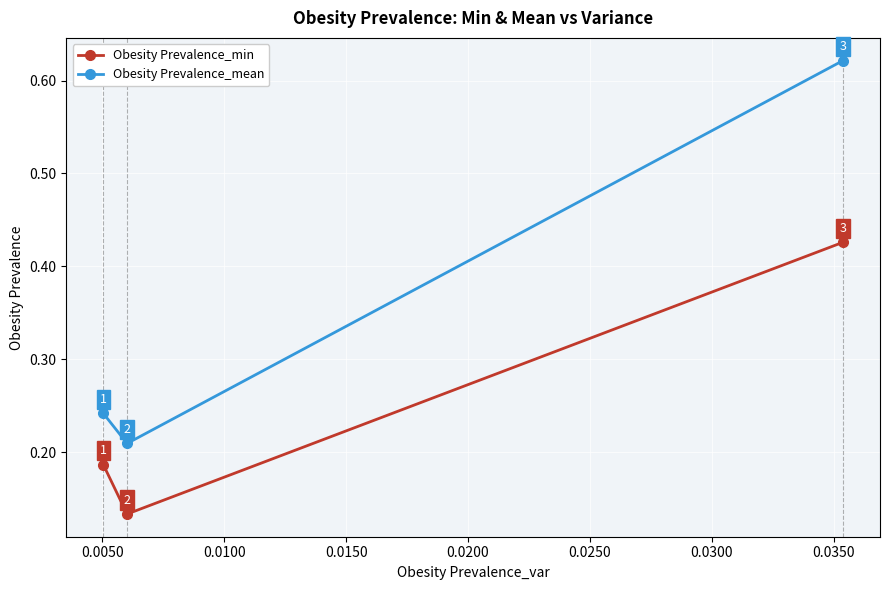

Which series has the largest total across all categories?

Obesity Prevalence_mean